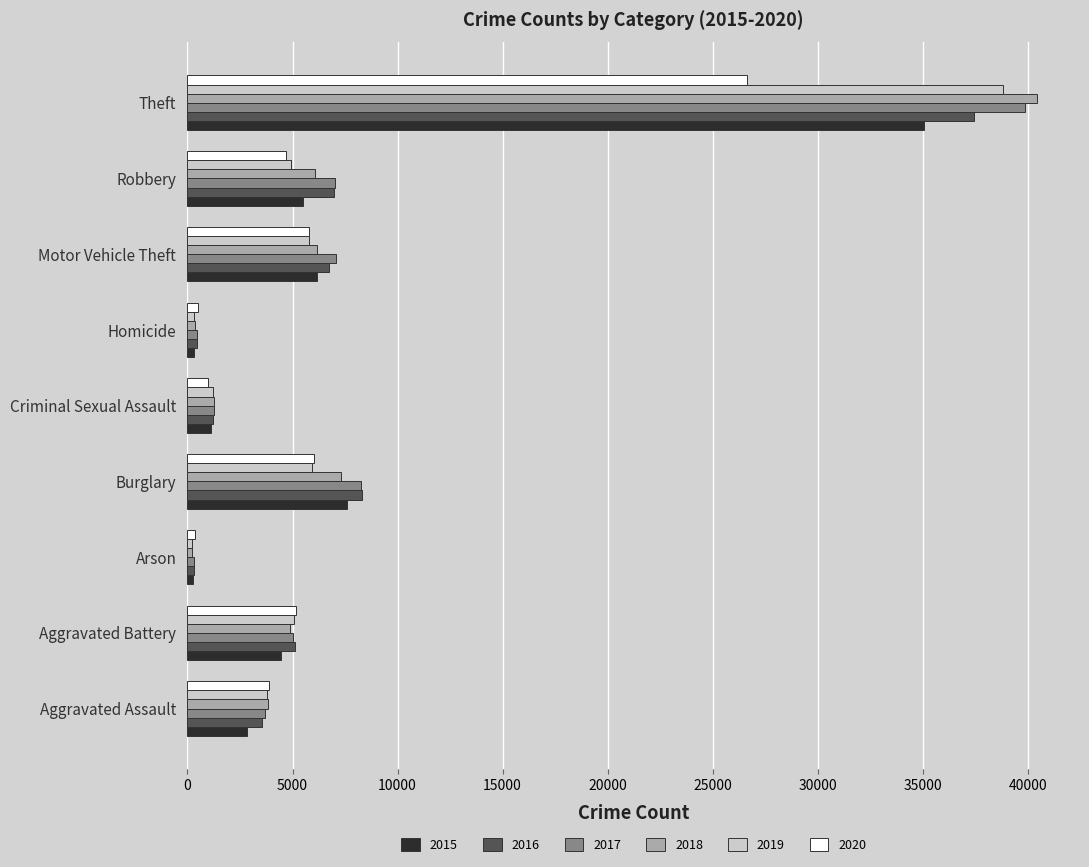

At which category is the sum across all series the highest?

Theft